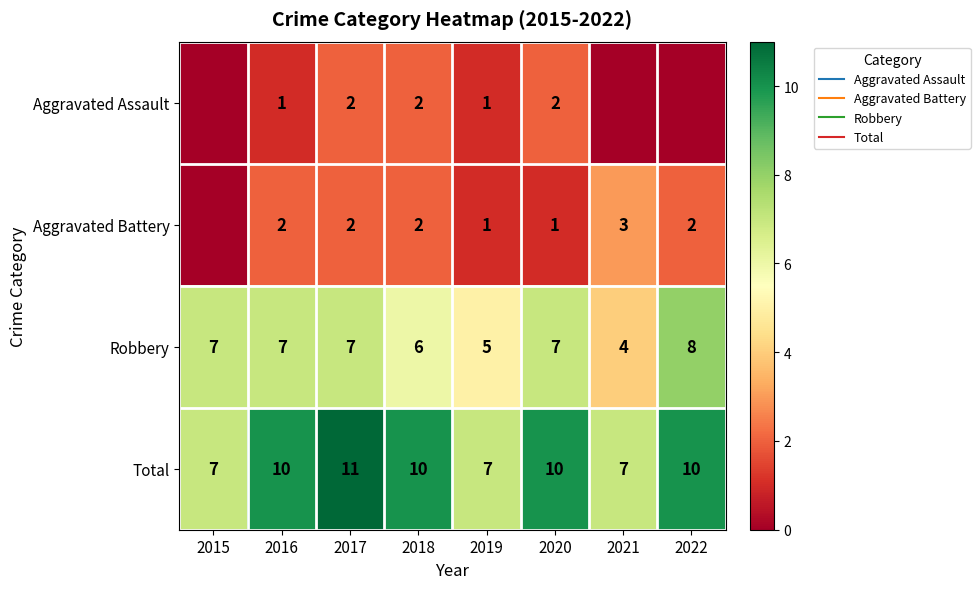

What is the average value of the Total series?

9